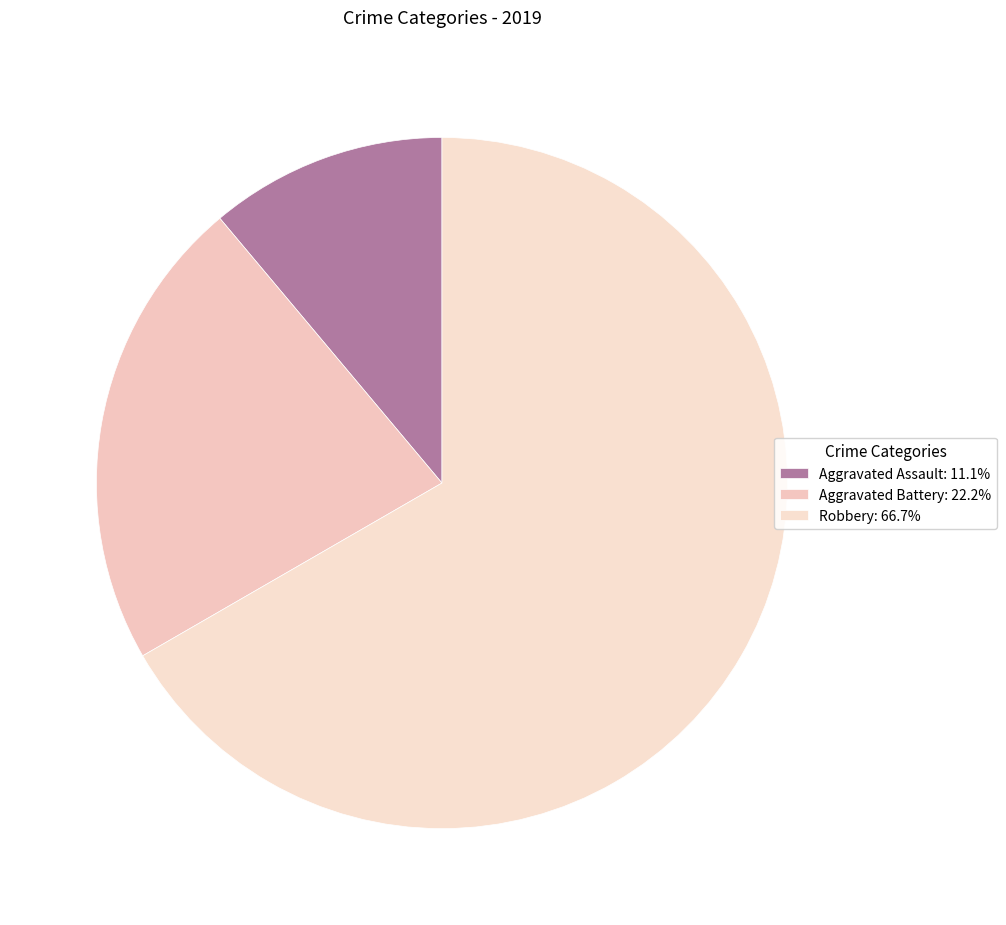

To the nearest percent, what is the combined percentage of Aggravated Battery and Robbery?

89%